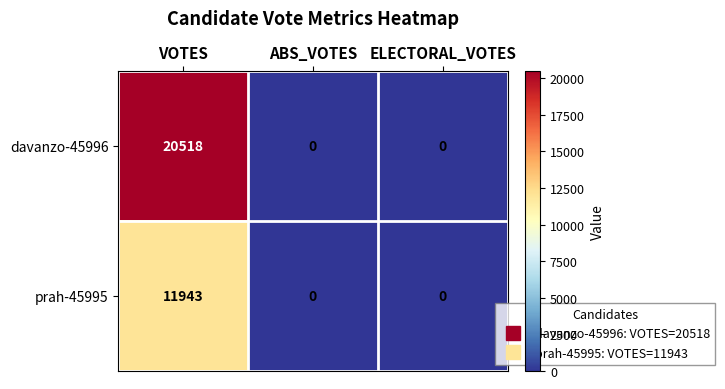

Reading right to left, what are all the values shown in this chart?

davanzo-45996: ELECTORAL_VOTES=0	ABS_VOTES=0	VOTES=20518
prah-45995: ELECTORAL_VOTES=0	ABS_VOTES=0	VOTES=11943